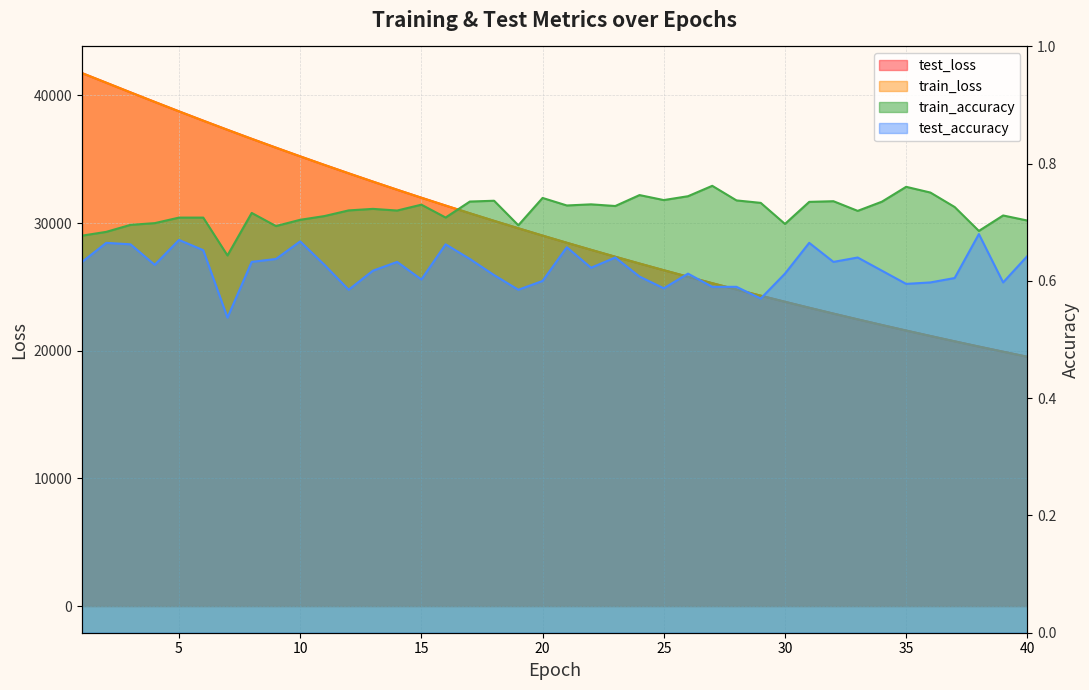

List the labels in order of train_accuracy value, smallest first.

7, 1, 2, 38, 9, 19, 3, 30, 4, 40, 10, 6, 5, 16, 11, 39, 8, 33, 14, 12, 13, 37, 23, 21, 15, 22, 29, 31, 34, 17, 32, 18, 28, 25, 20, 26, 24, 36, 35, 27